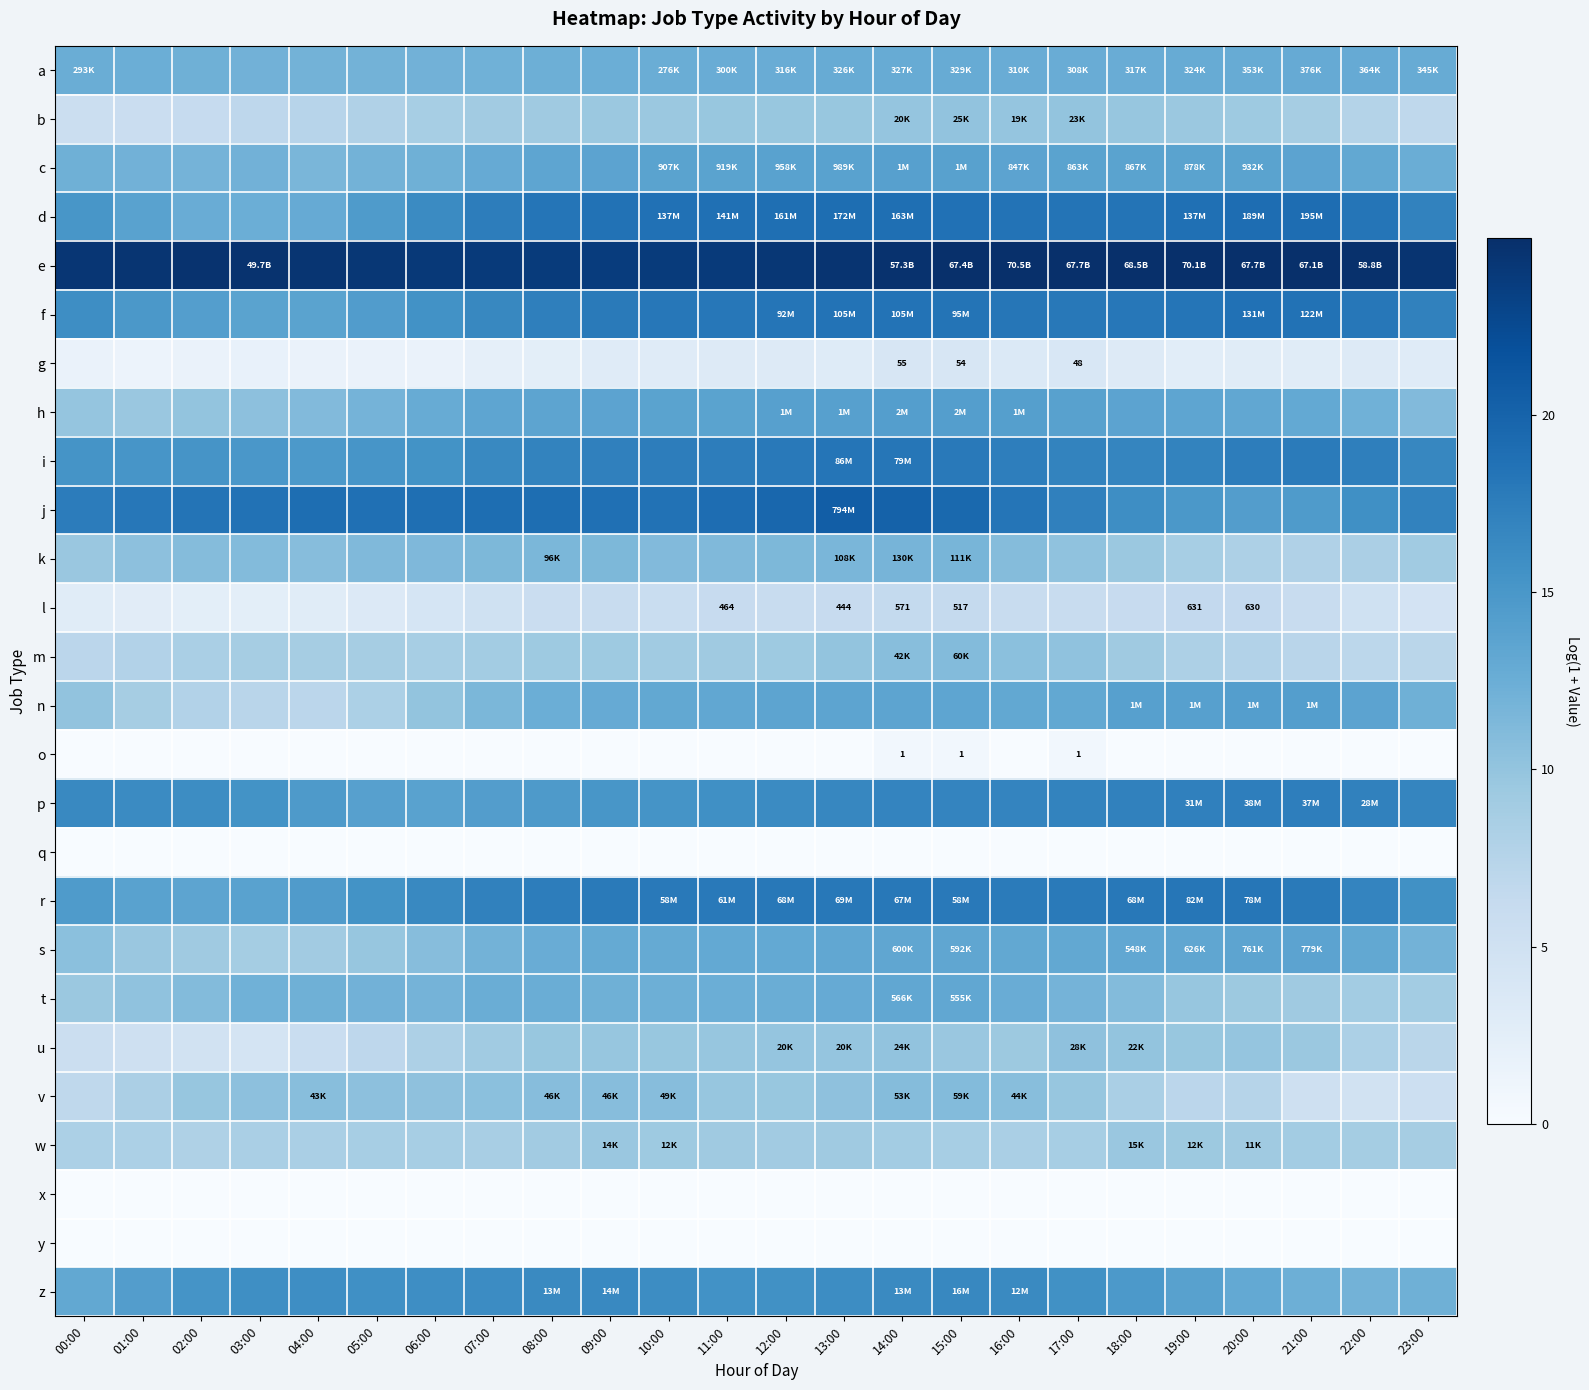

At how many categories does at least one series exceed 7?

24